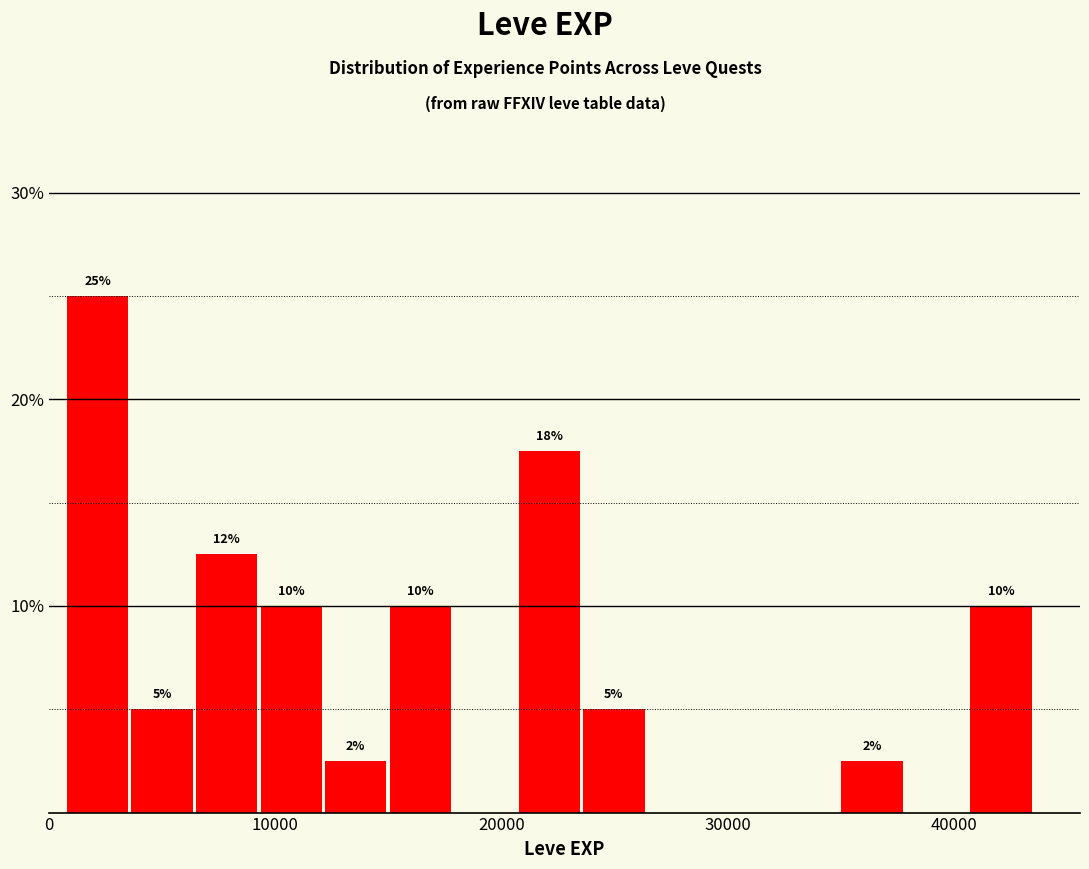

Around what value on the x-axis is the tallest bar? Give the approximate position of its centre, as read against the axis.

2000